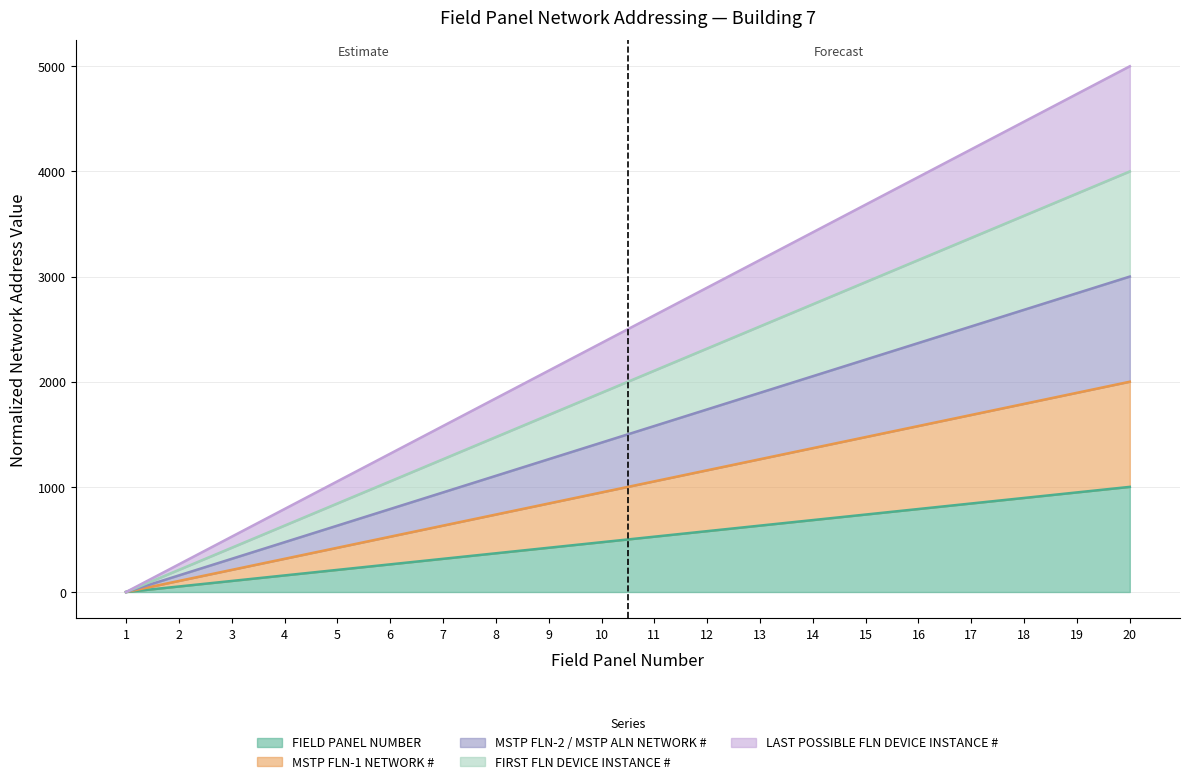

Is the value of FIRST FLN DEVICE INSTANCE # at 13 greater than the value of MSTP FLN-2 / MSTP ALN NETWORK # at 7?

Yes